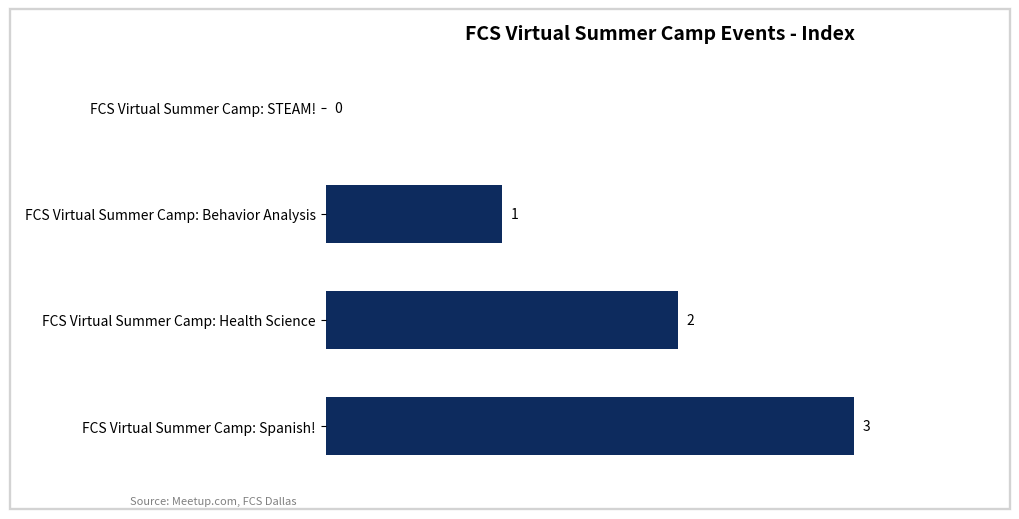

Which has a higher value, FCS Virtual Summer Camp: Spanish! or FCS Virtual Summer Camp: STEAM!?

FCS Virtual Summer Camp: Spanish!